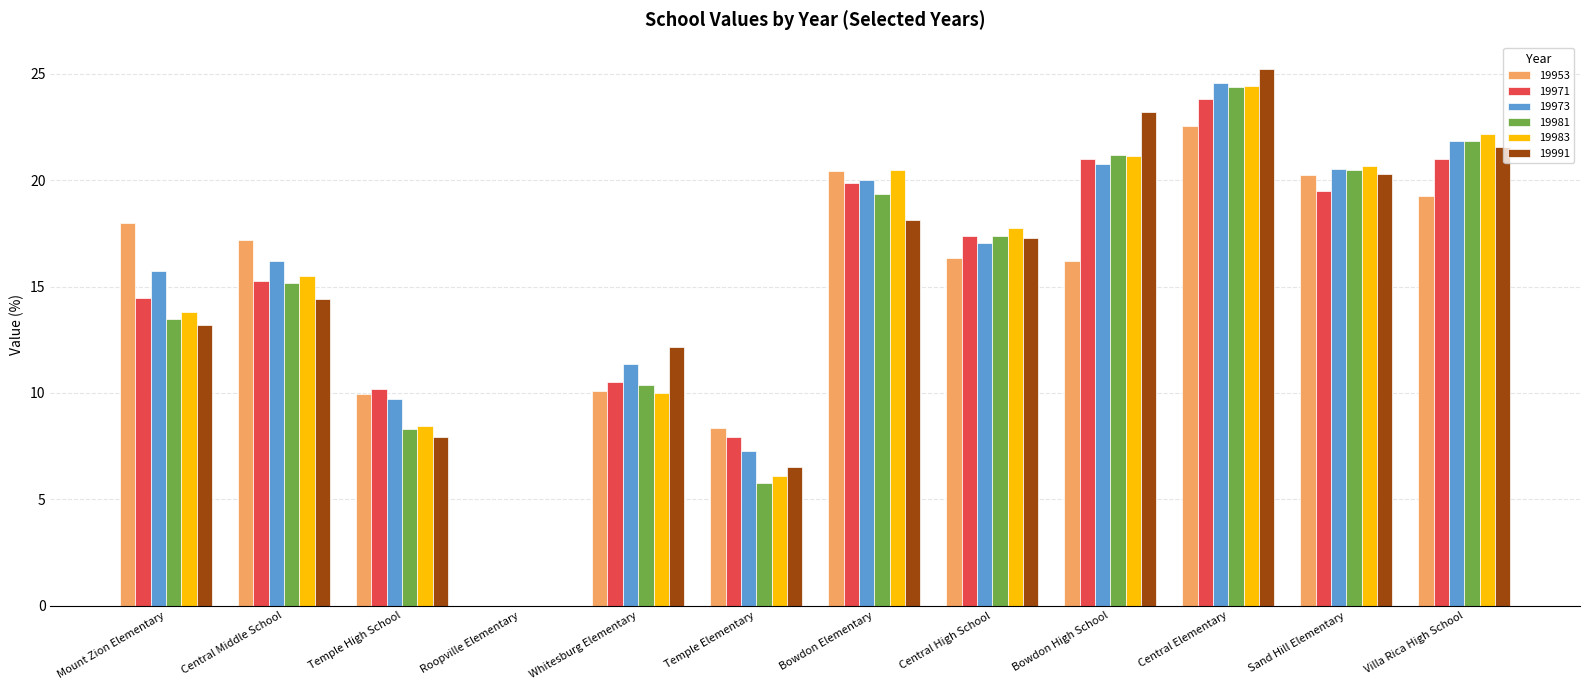

Which series has the largest range (max minus min)?

19991